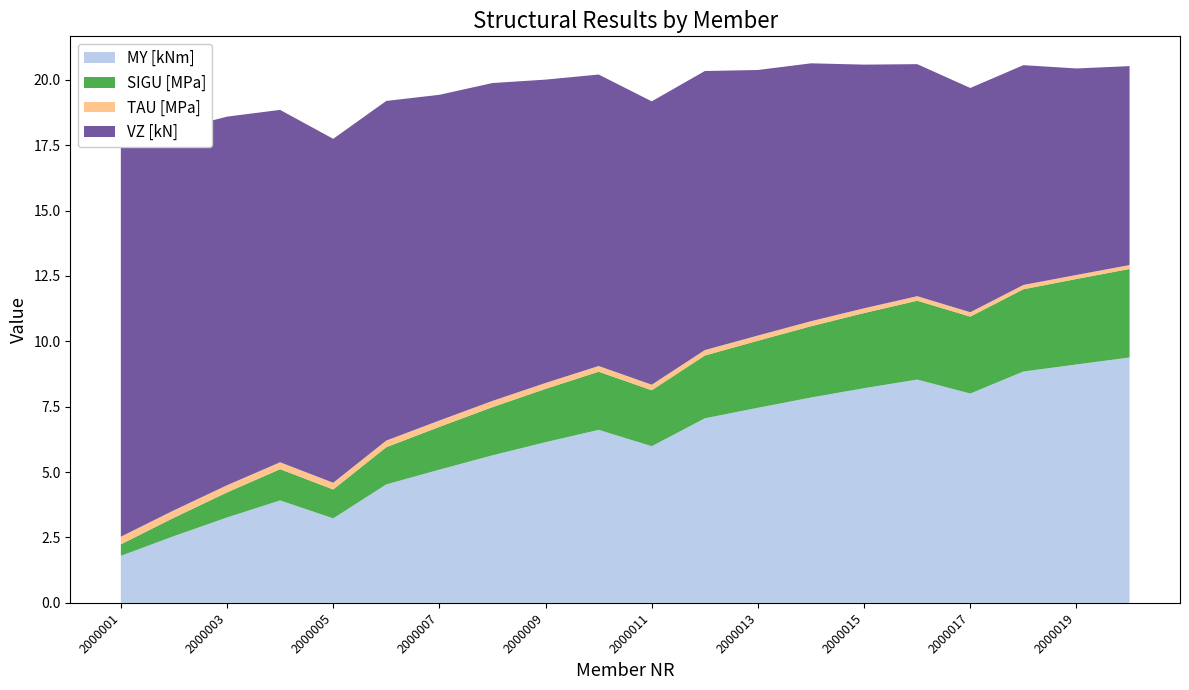

Reading right to left, list all the values displayed in this chart.

MY [kNm]: 9.4	9.1	8.8	8.0	8.5	8.2	7.9	7.5	7.1	6.0	6.6	6.1	5.6	5.1	4.5	3.2	3.9	3.3	2.6	1.8
SIGU [MPa]: 3.4	3.3	3.1	2.9	3.0	2.9	2.7	2.6	2.4	2.1	2.2	2.0	1.8	1.6	1.4	1.1	1.2	1.0	0.7	0.4
TAU [MPa]: 0.1	0.2	0.2	0.2	0.2	0.2	0.2	0.2	0.2	0.2	0.2	0.2	0.2	0.2	0.3	0.3	0.3	0.3	0.3	0.3
VZ [kN]: 7.6	7.9	8.4	8.6	8.9	9.3	9.9	10.2	10.7	10.8	11.1	11.6	12.2	12.5	13.0	13.1	13.5	14.1	14.5	15.0